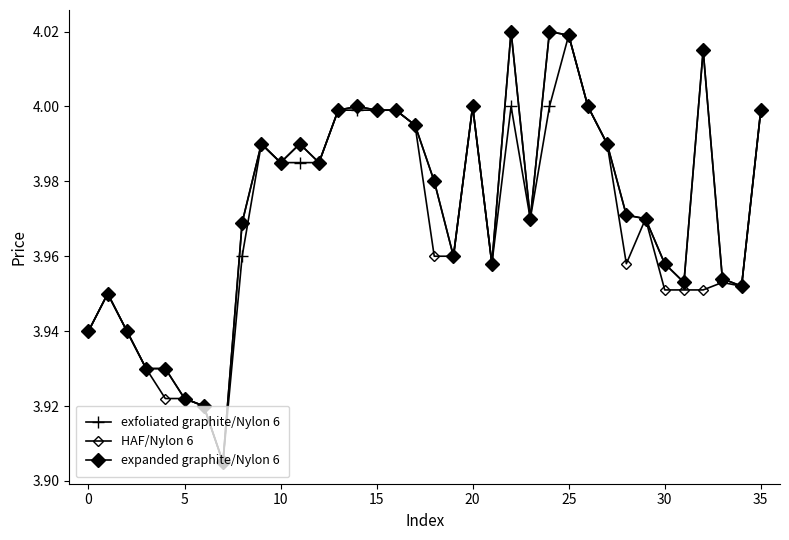

How many data points does each series have?

36